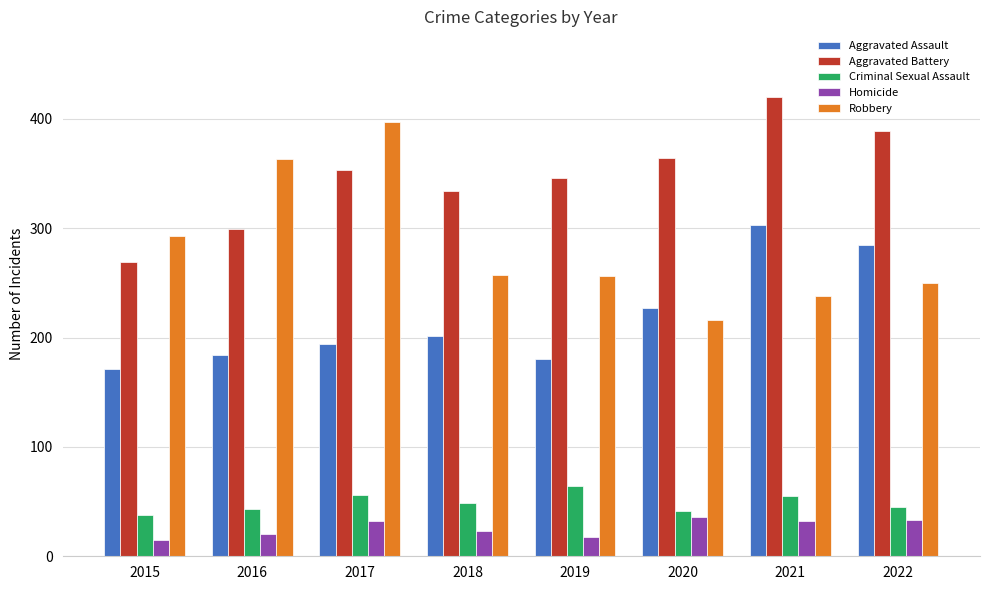

What is the difference between the maximum and second lowest values in the Aggravated Battery series?

121